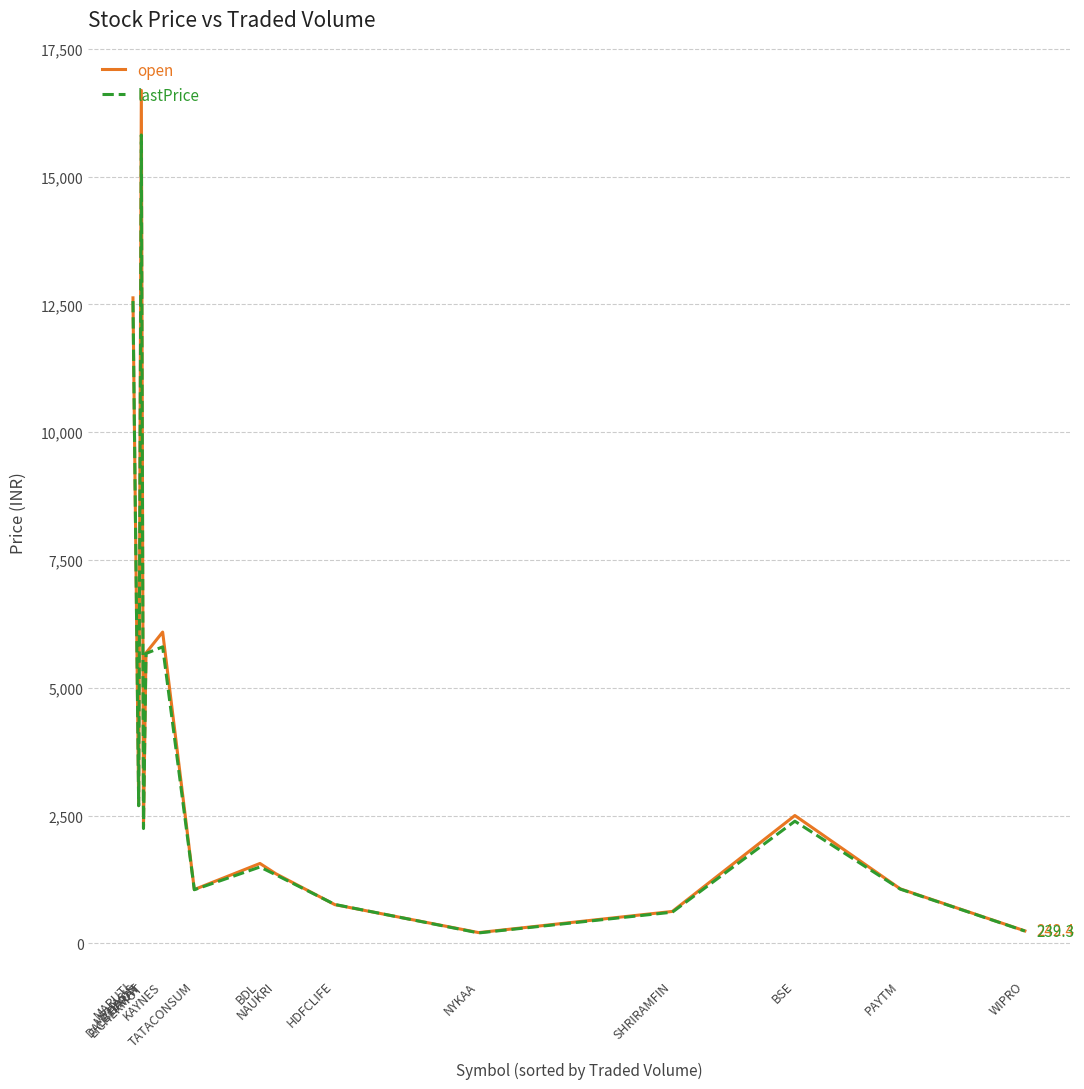

List the series in order of their peak value, highest first.

open, lastPrice